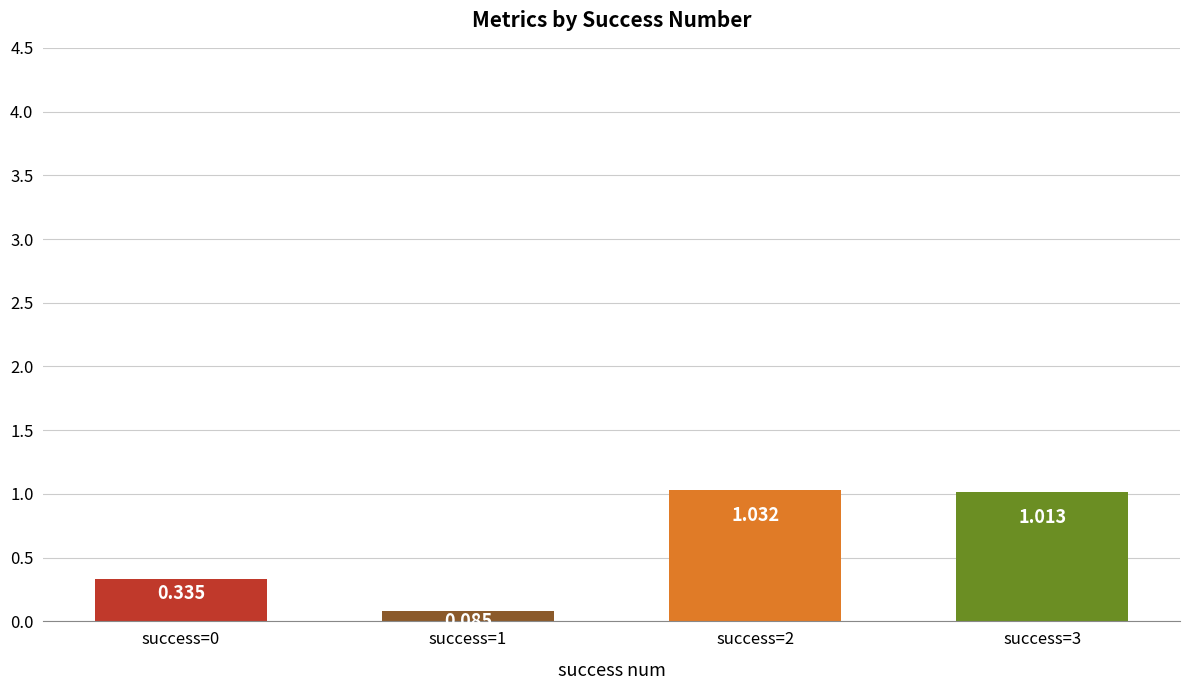

What value does the data have at success=1?

0.1